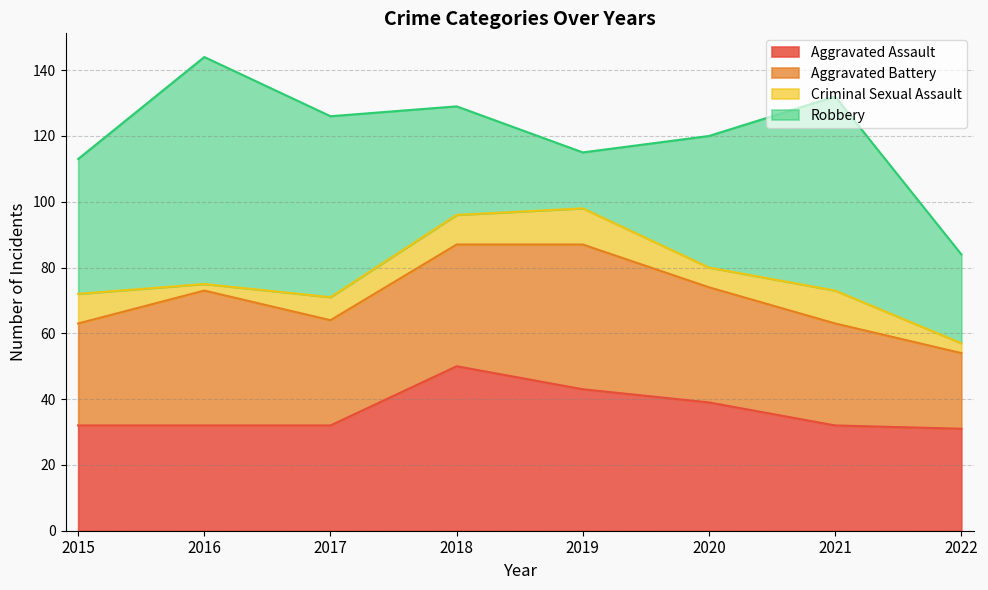

What is the average value of the Robbery series?

43